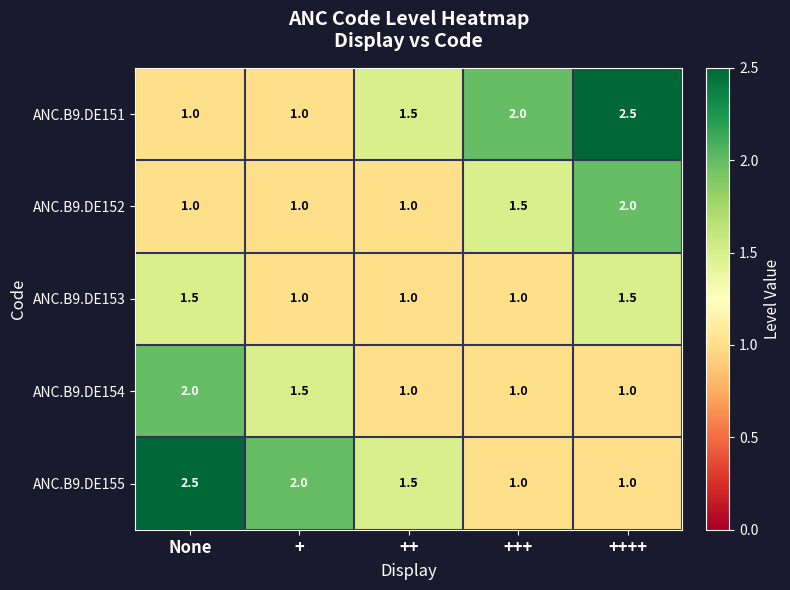

Is it true that ANC.B9.DE151 equals 1.0 at None?

True